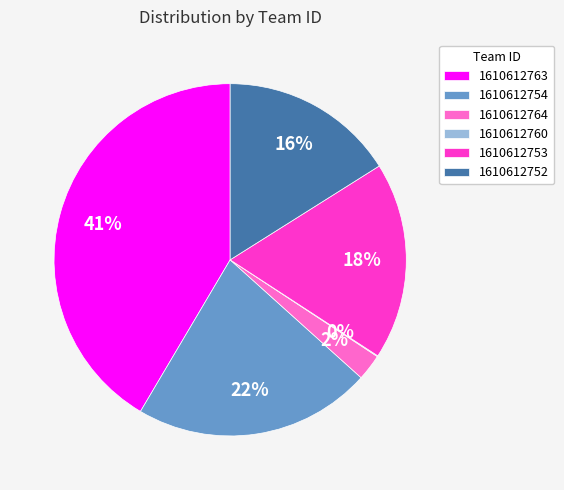

The 1610612754 slice represents 8% of the pie. True or false?

False